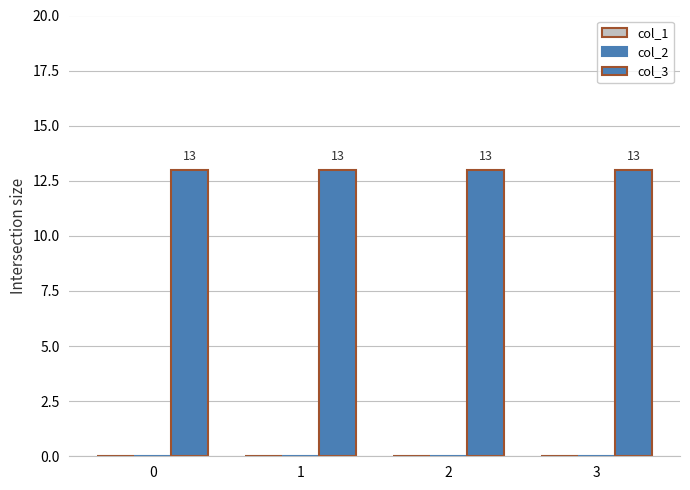

Reading right to left, list all the values displayed in this chart.

col_1: 3=0	2=0	1=0	0=0
col_2: 3=0	2=0	1=0	0=0
col_3: 3=13	2=13	1=13	0=13